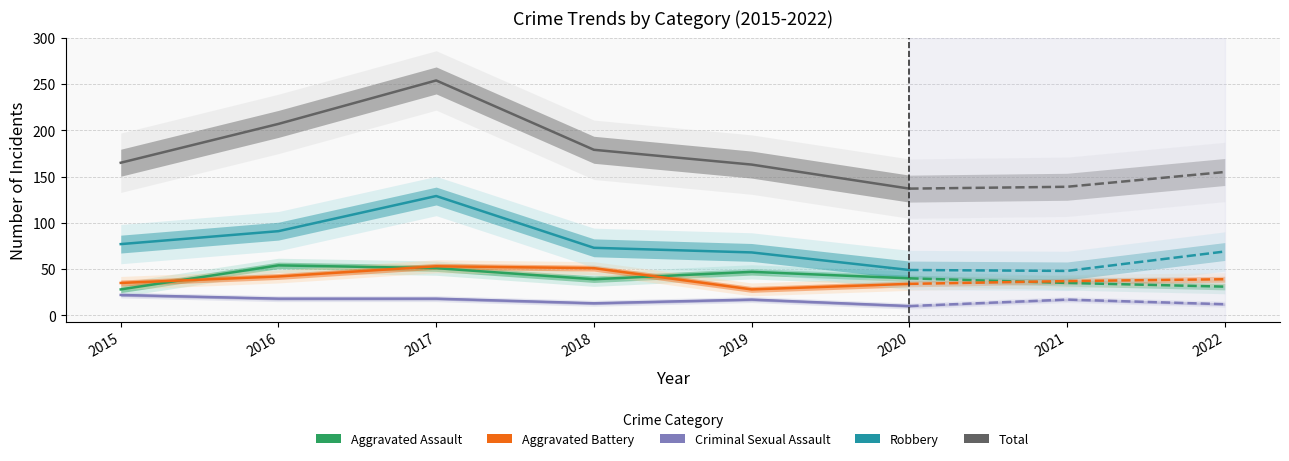

What is the difference between the highest and lowest values at 2019?

146